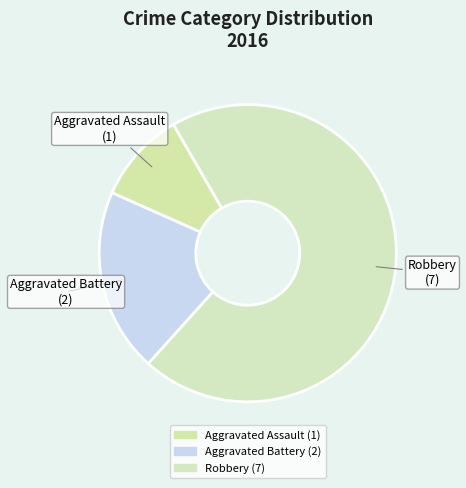

What is the largest slice in the pie chart?

Robbery